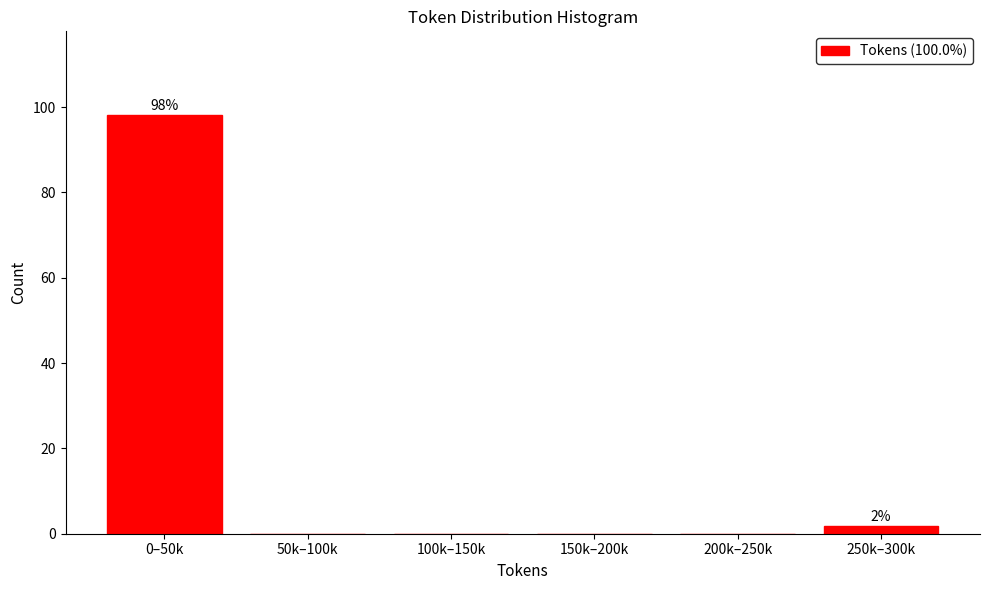

Reading left to right, what are all the values shown in this chart?

0–50k=98.1	50k–100k=0.0	100k–150k=0.0	150k–200k=0.0	200k–250k=0.0	250k–300k=1.9